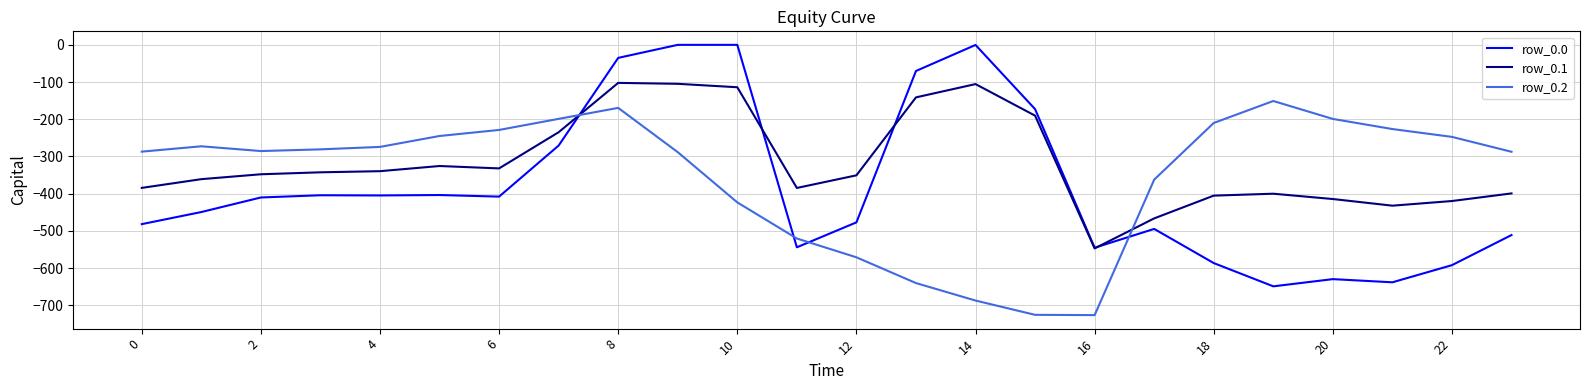

Which series has the largest range (max minus min)?

row_0.0